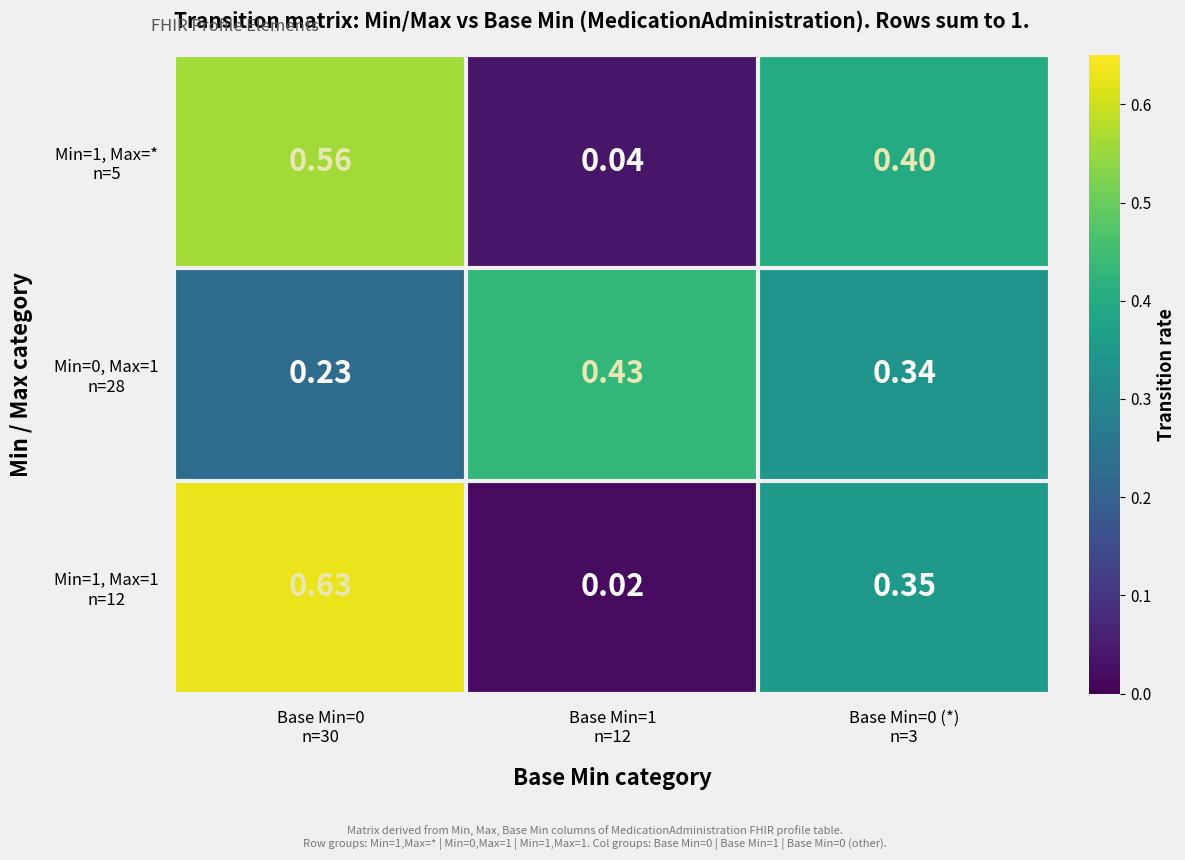

What is the difference between the highest and lowest values at Base Min=0 (*)
n=3?

0.1